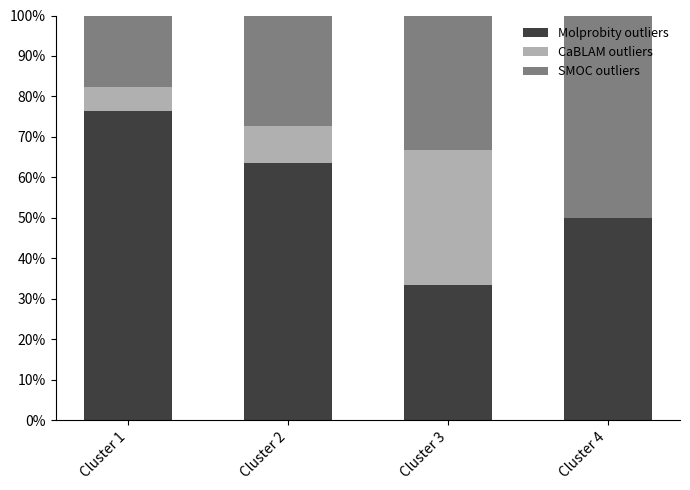

Is it true that Molprobity outliers equals 42.4 at Cluster 1?

False